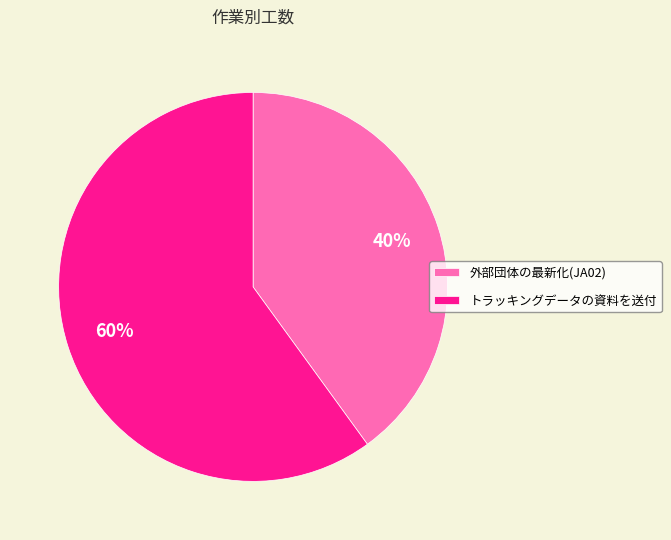

Between トラッキングデータの資料を送付 and 外部団体の最新化(JA02), which is larger?

トラッキングデータの資料を送付